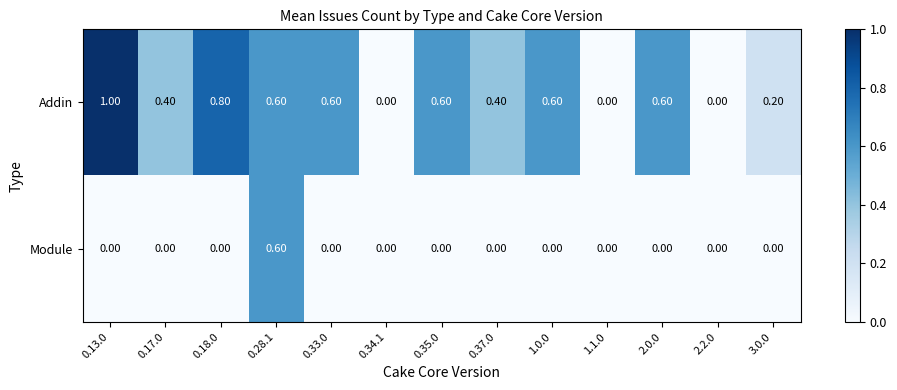

What is the difference between the maximum and minimum values in the Module series?

0.6